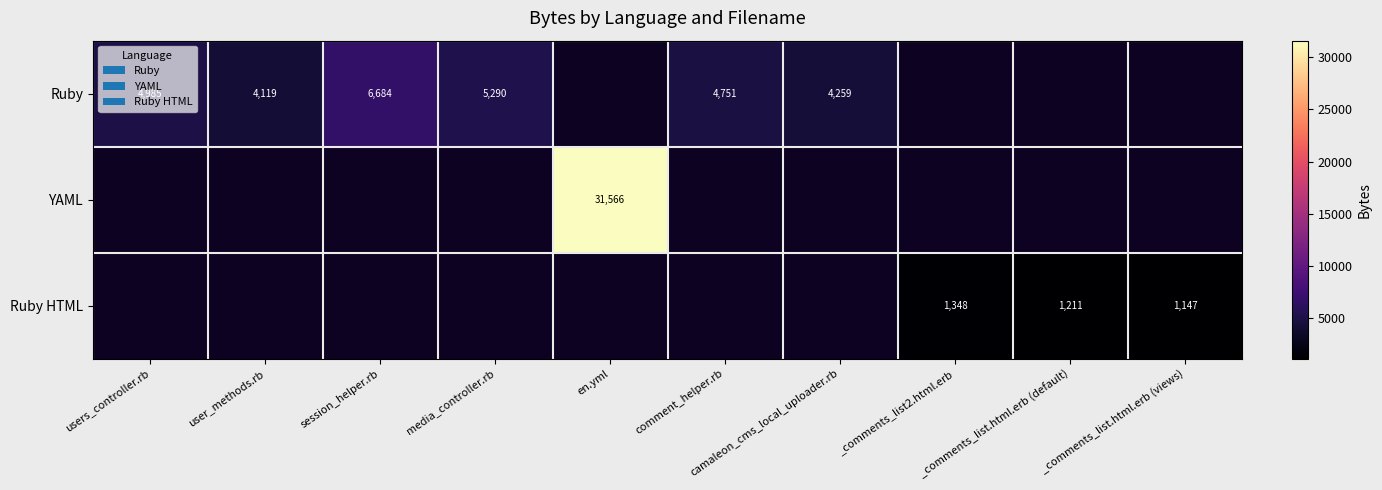

The Ruby HTML series shows 1147.0 at _comments_list.html.erb (views). True or false?

True